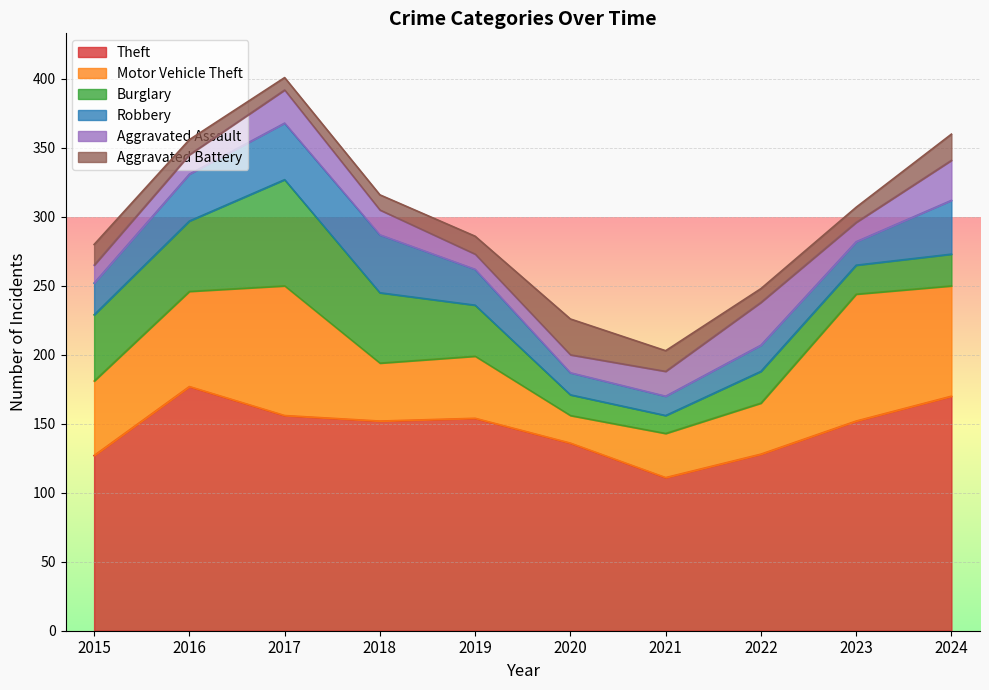

At 2017, list the series in order from largest to smallest.

Theft, Motor Vehicle Theft, Burglary, Robbery, Aggravated Assault, Aggravated Battery